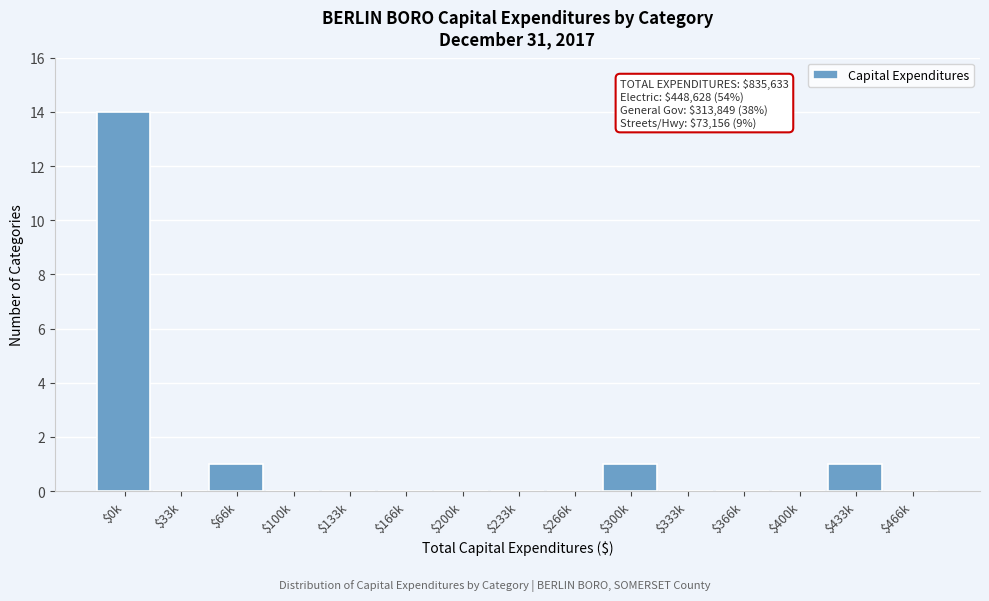

Which label corresponds to the largest value in the chart?

$0k